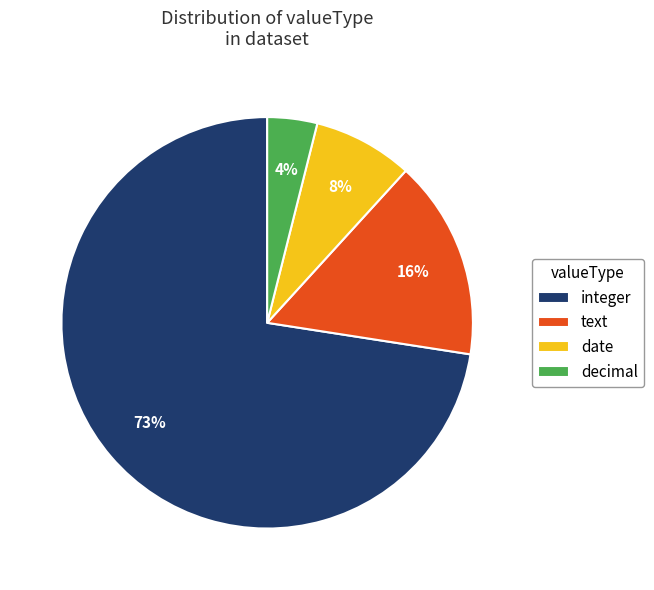

To the nearest percent, what percentage of the pie is date?

8%